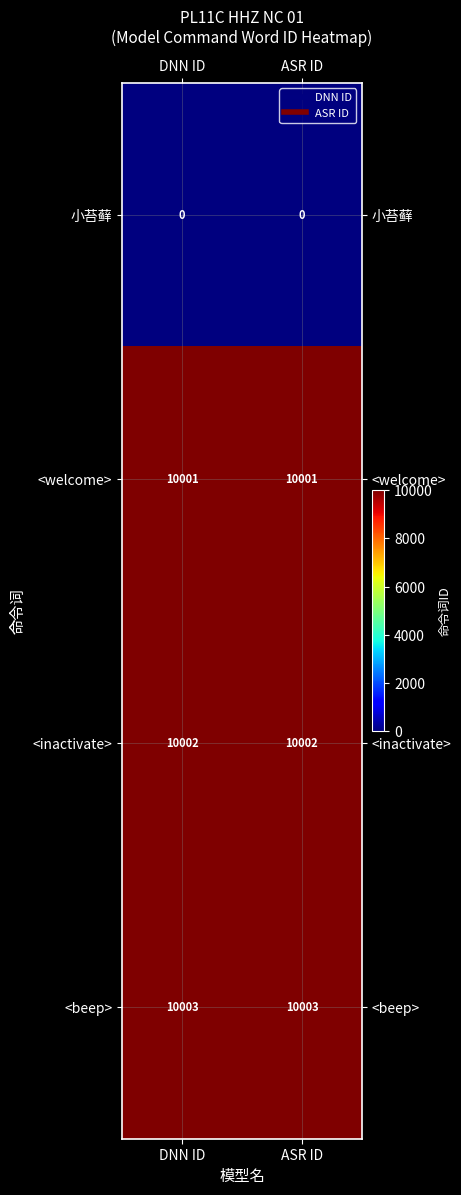

The <beep> series shows 10003 at ASR ID. True or false?

True